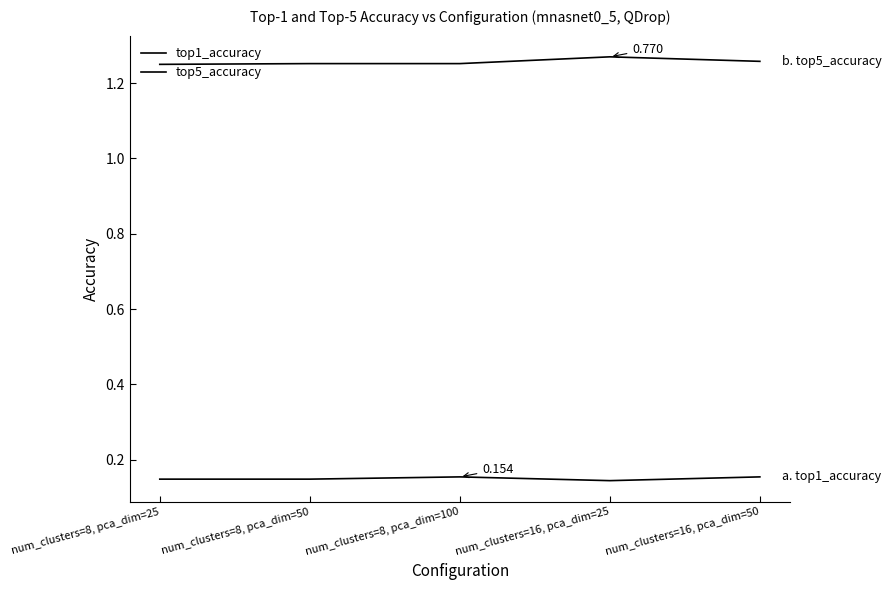

At num_clusters=8, pca_dim=50, list the series in order from smallest to largest.

top1_accuracy, top5_accuracy